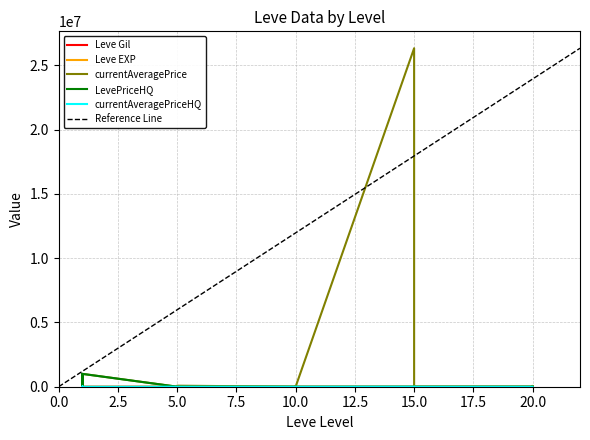

Rank the series at 20 from lowest to highest value.

LevePriceHQ, currentAveragePriceHQ, Leve EXP, Leve Gil, currentAveragePrice